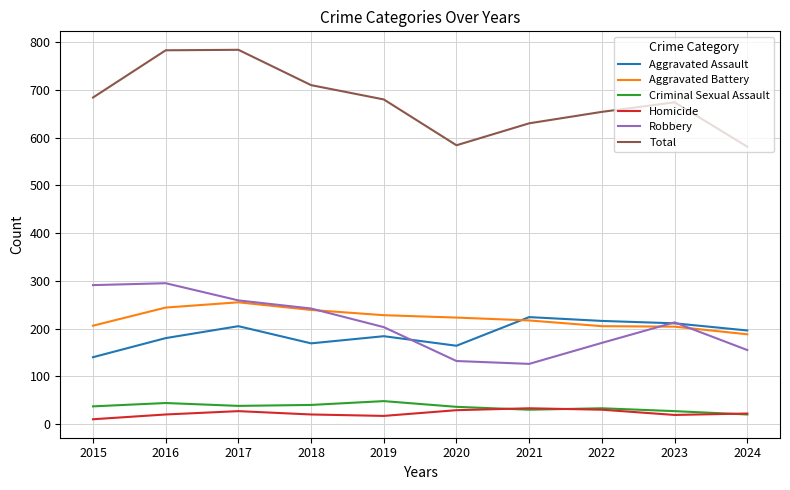

Which series has the largest total across all categories?

Total